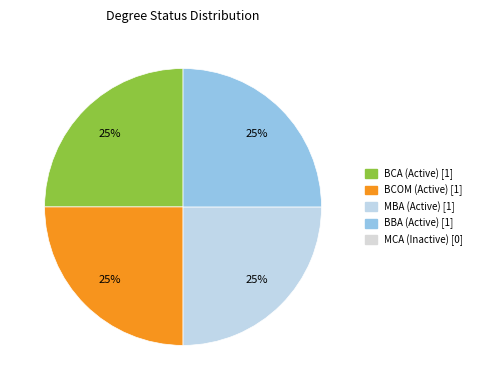

To the nearest percent, what is the average slice percentage?

25%